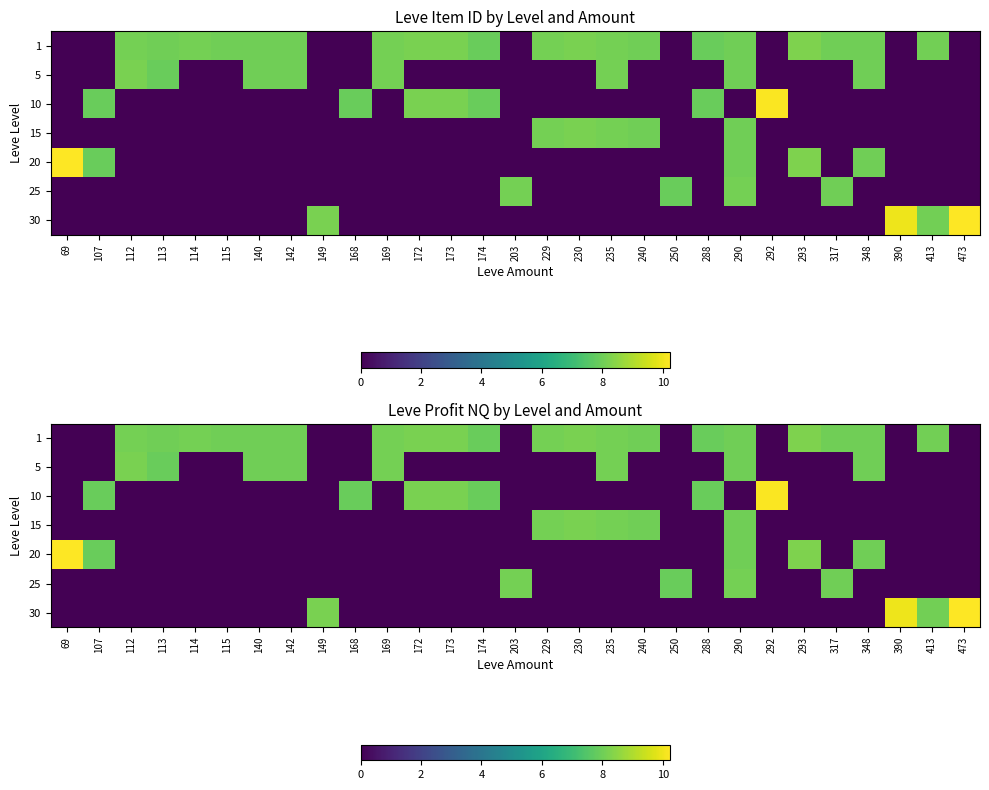

The value of 5 at 169 is 8.1. True or false?

True